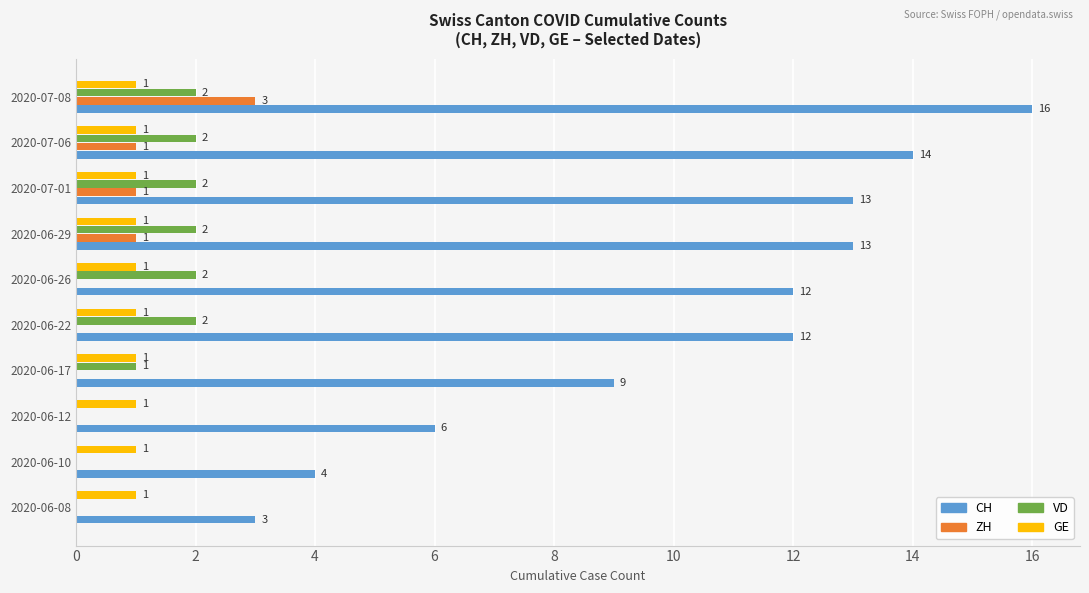

At which label is CH closest to 9?

2020-06-17